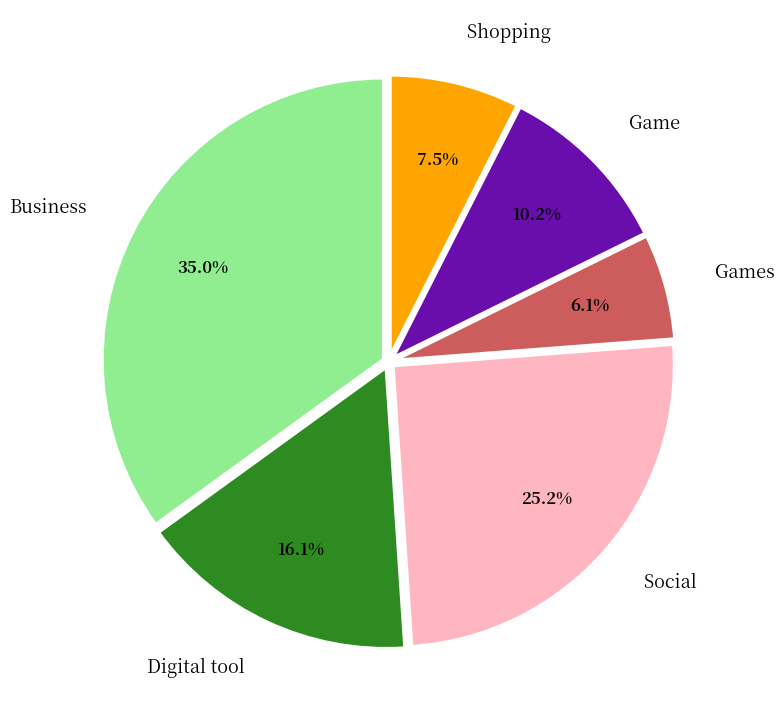

Is Games the majority of the pie?

No